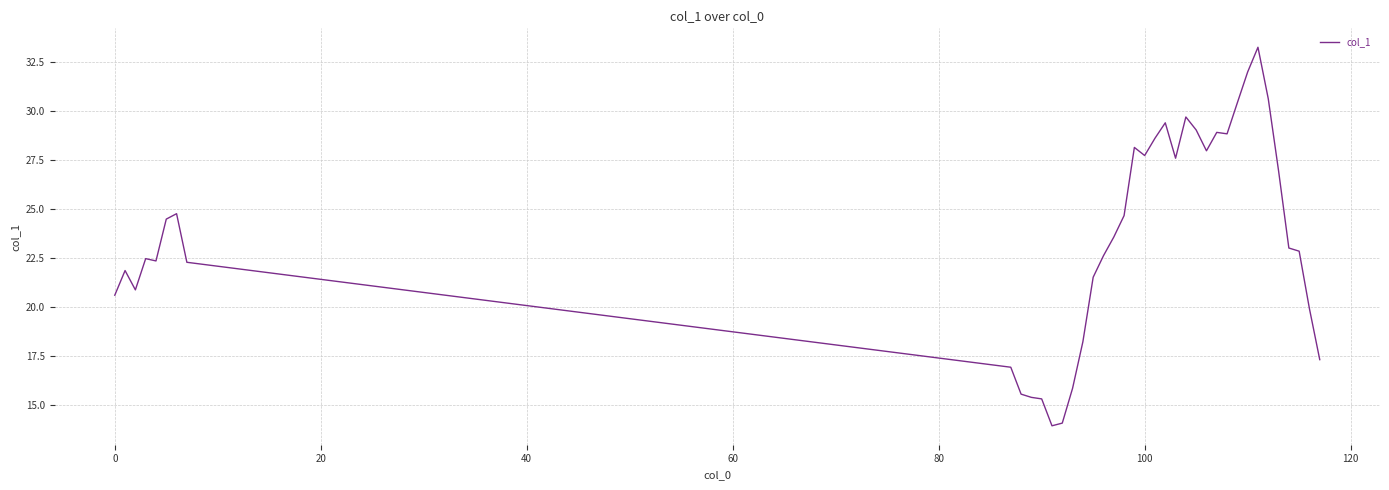

What is the minimum value shown in the chart?

13.9